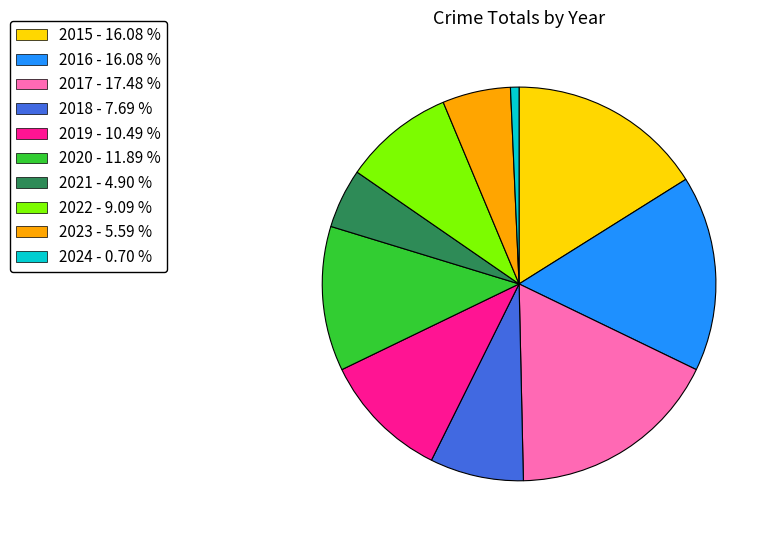

Is it true that 2016 is 2% of the pie?

False